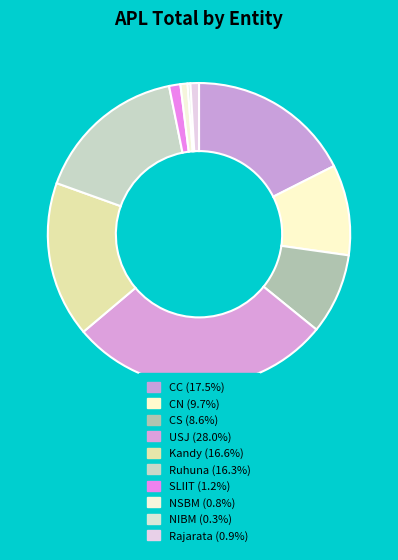

Count the number of slices in the pie.

10